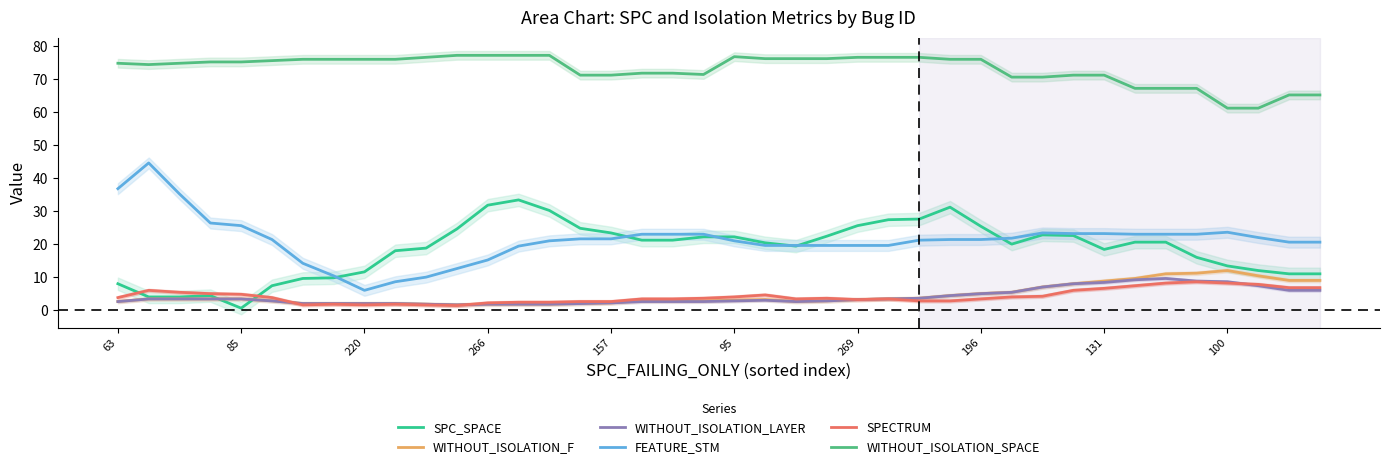

At which category is the sum across all series the highest?

27